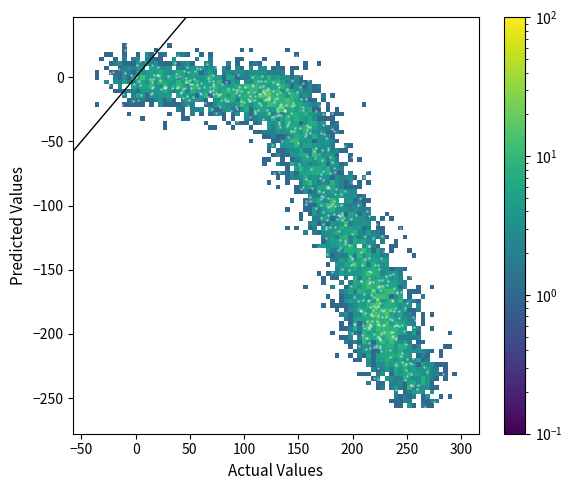

What is the range of X values (max minus min)?

308.3